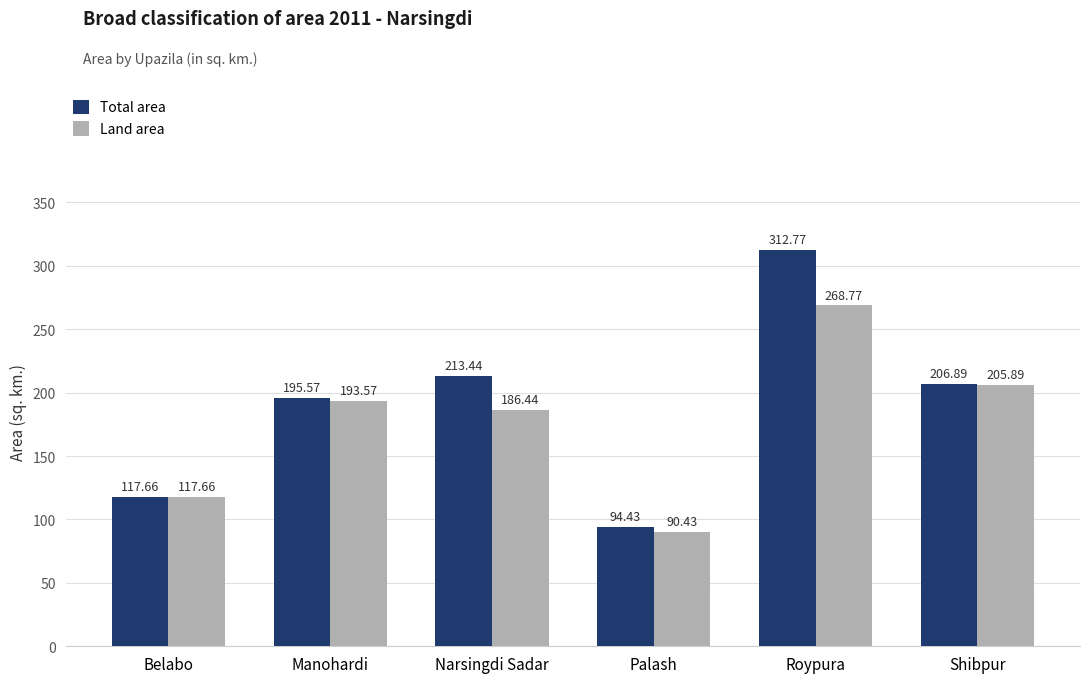

How many groups of bars are there?

6